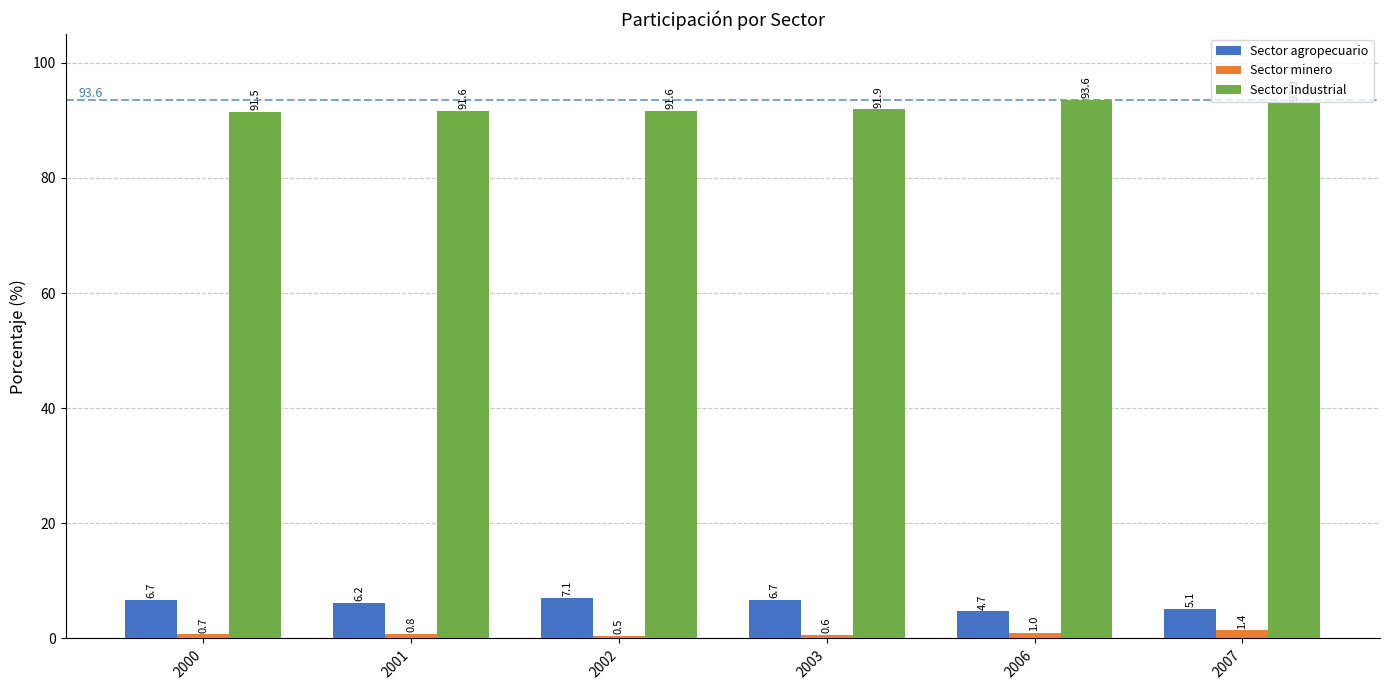

How many bars are there in each group?

3